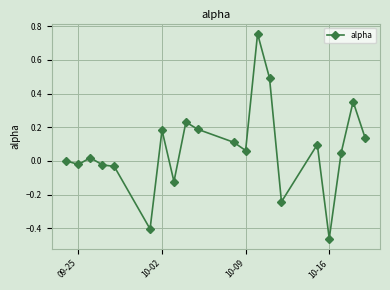

What is the value of the 14th point from the left?

0.5